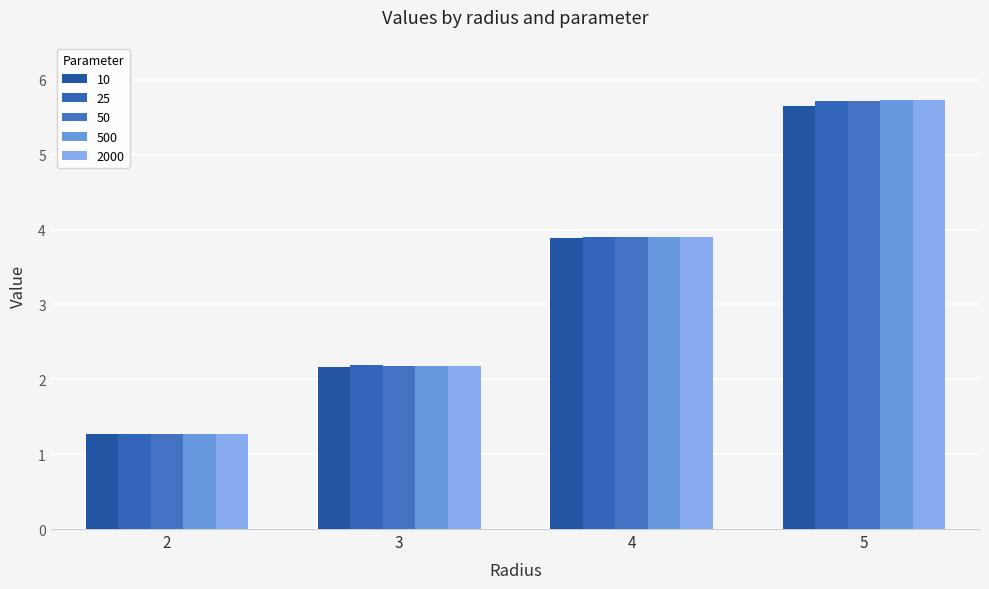

Are the bars horizontal?

No